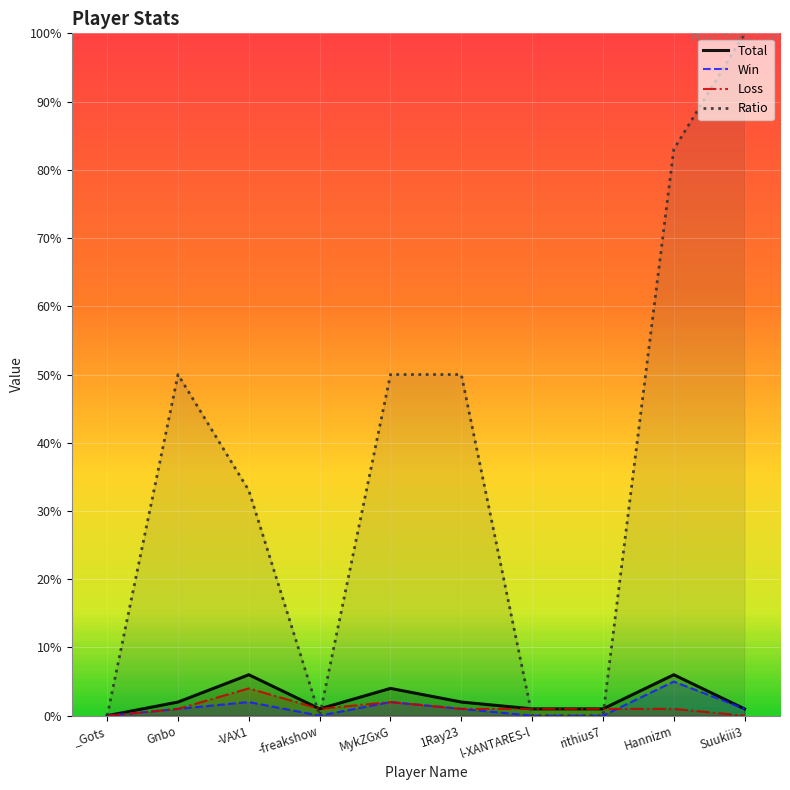

In Ratio, how many points are higher than both neighbors (excluding endpoints)?

1